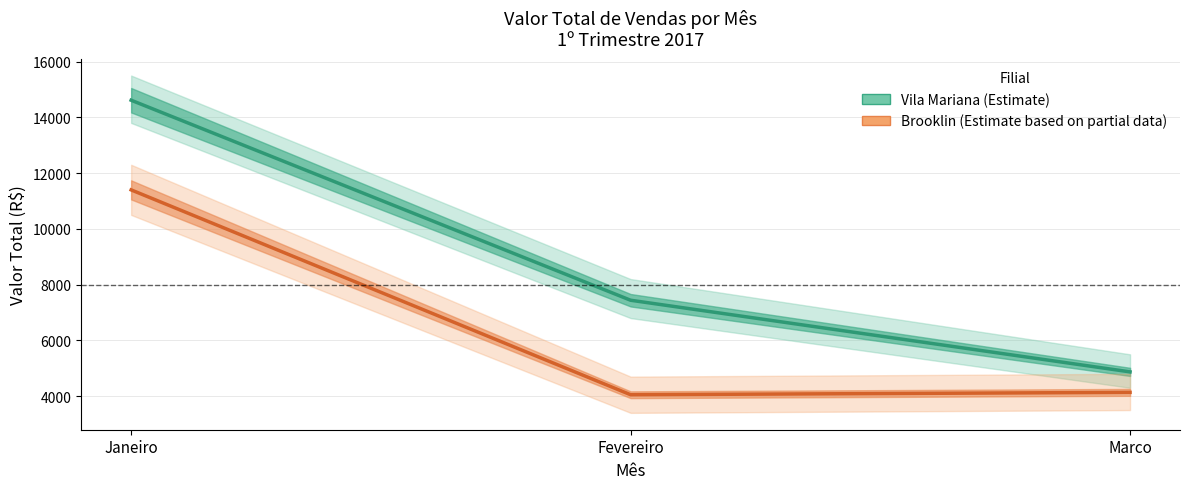

What is the spread (max minus min) of values at Marco?

735.0